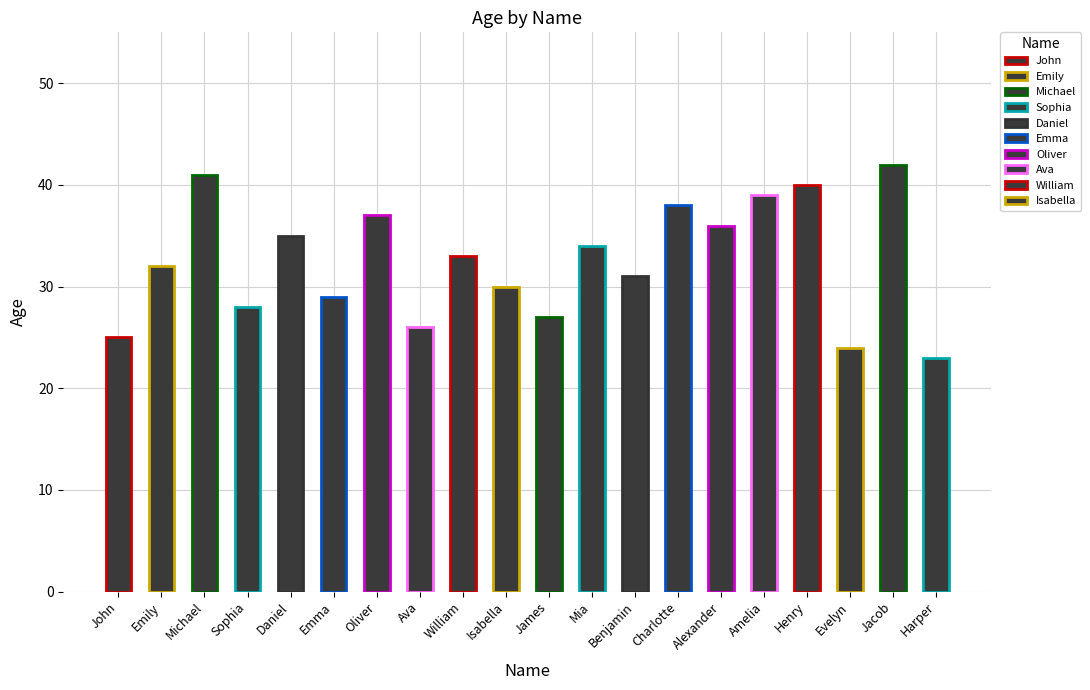

Is it true that the value at John is 25?

True